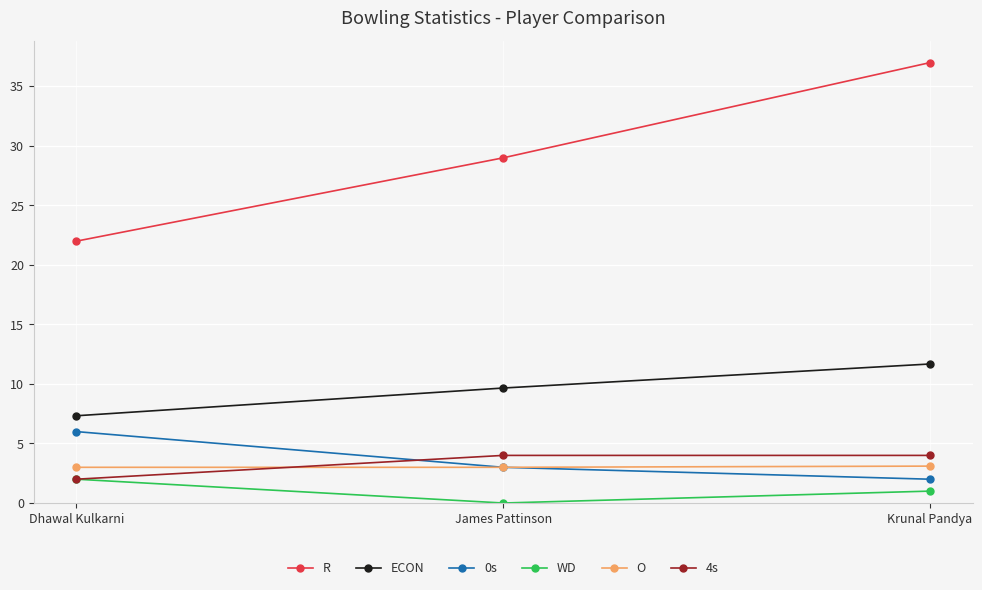

Which series changed the most between Dhawal Kulkarni and James Pattinson?

R